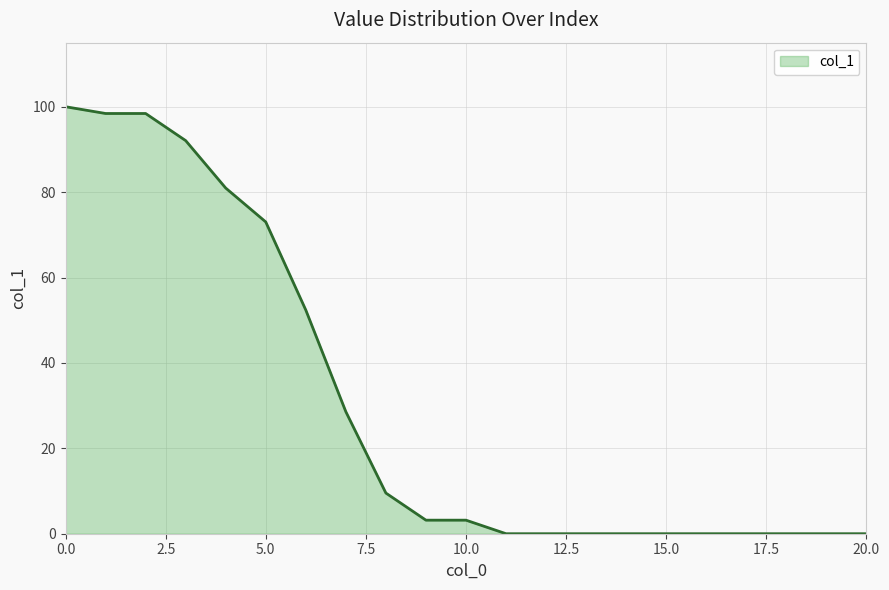

What is the greatest value displayed?

100.0